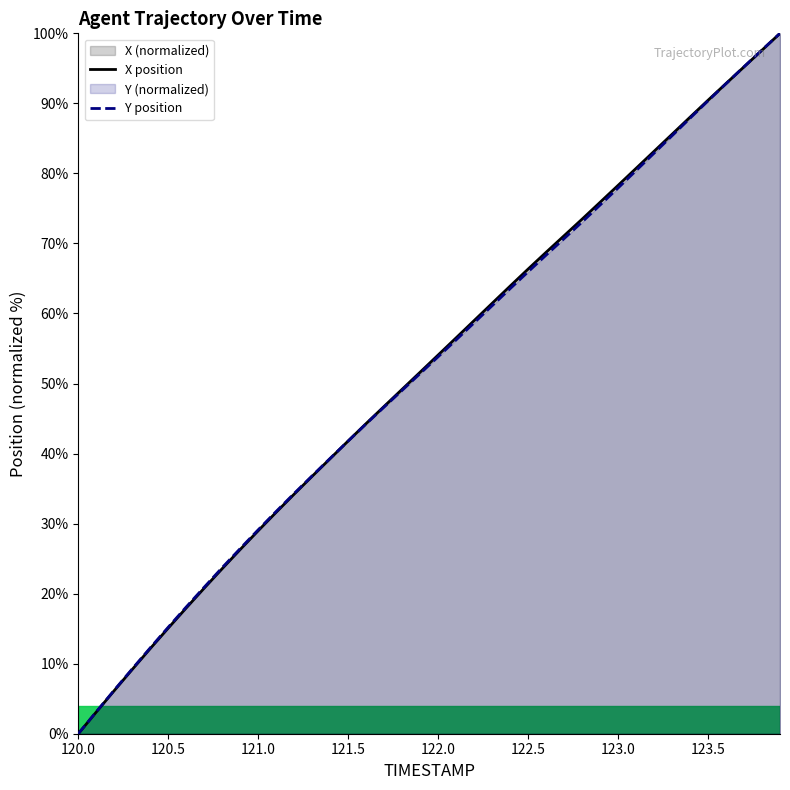

What is the maximum value shown in the chart?

100.0